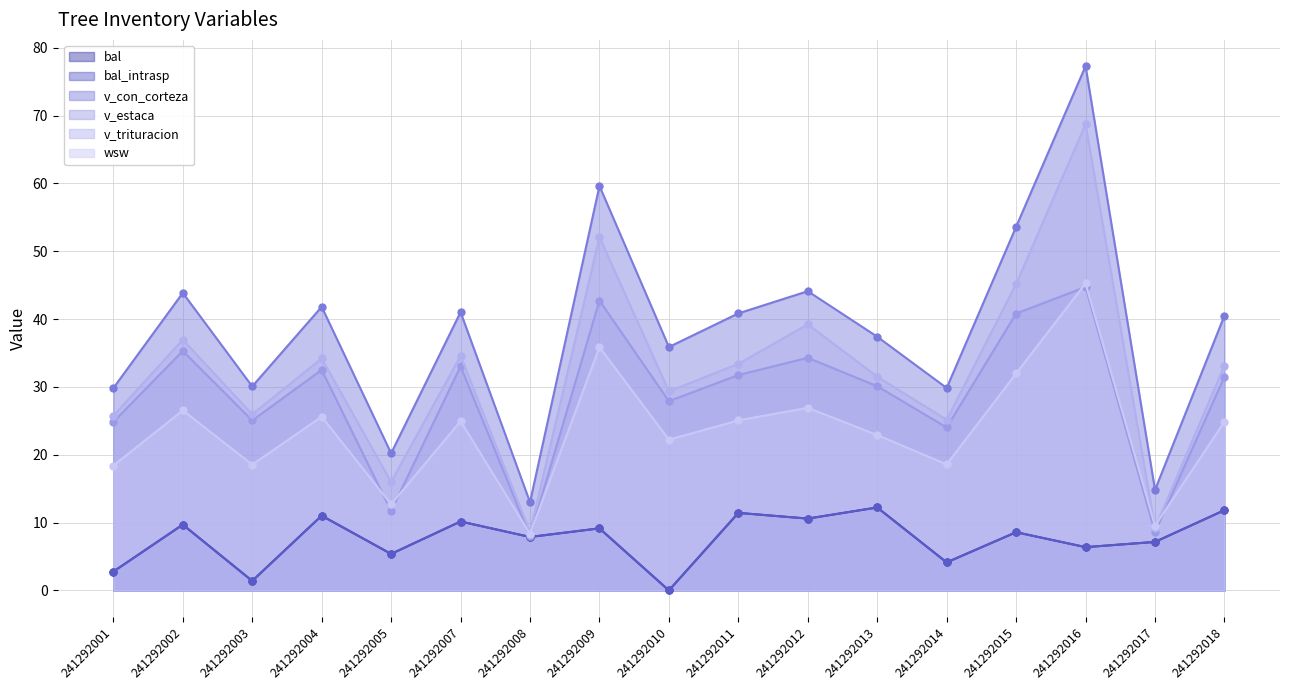

True or false: wsw and v_con_corteza cross at least once.

False